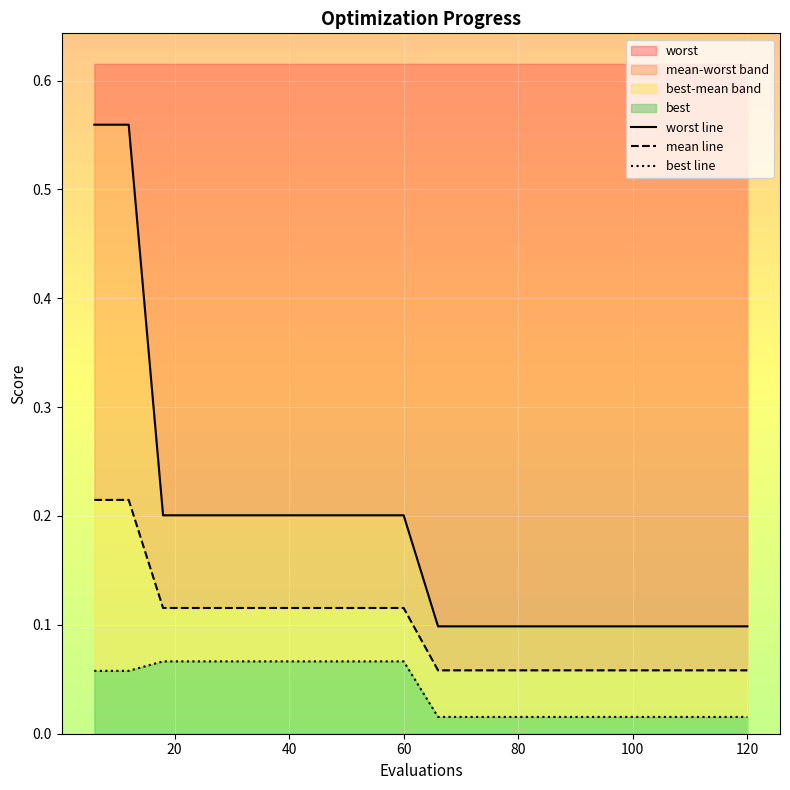

Which series has the largest range (max minus min)?

worst line